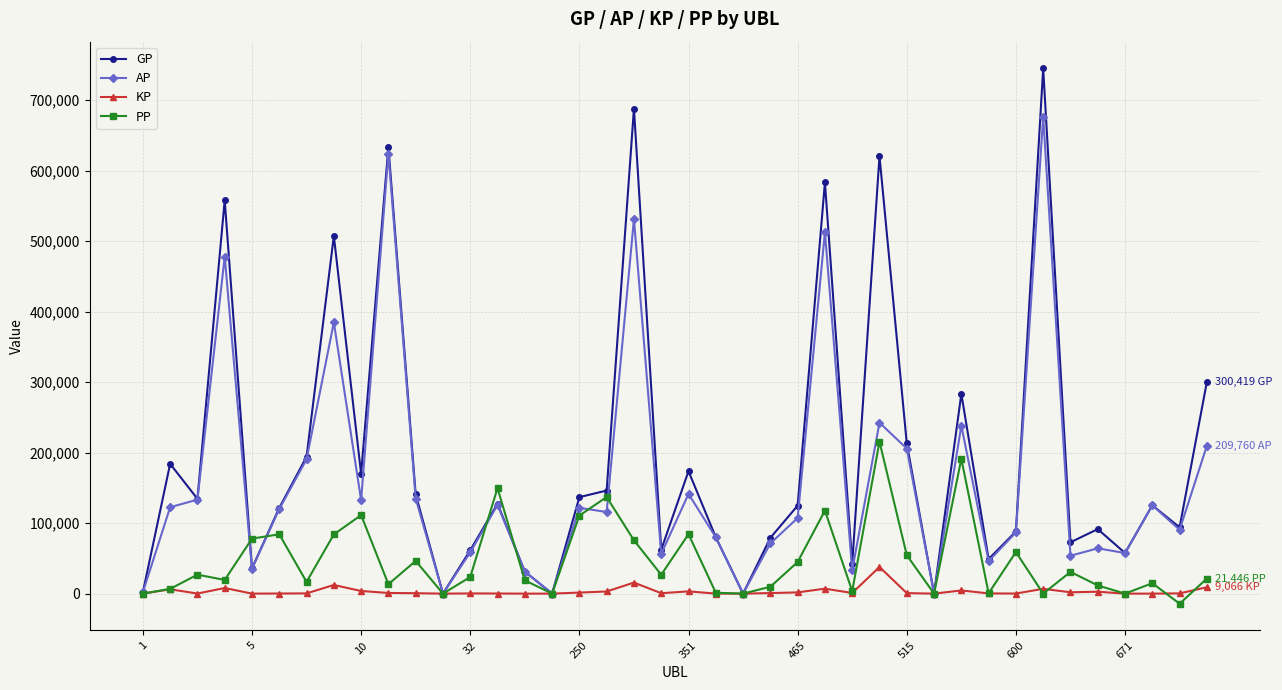

True or false: PP has more than 1 points higher than both neighbors.

True